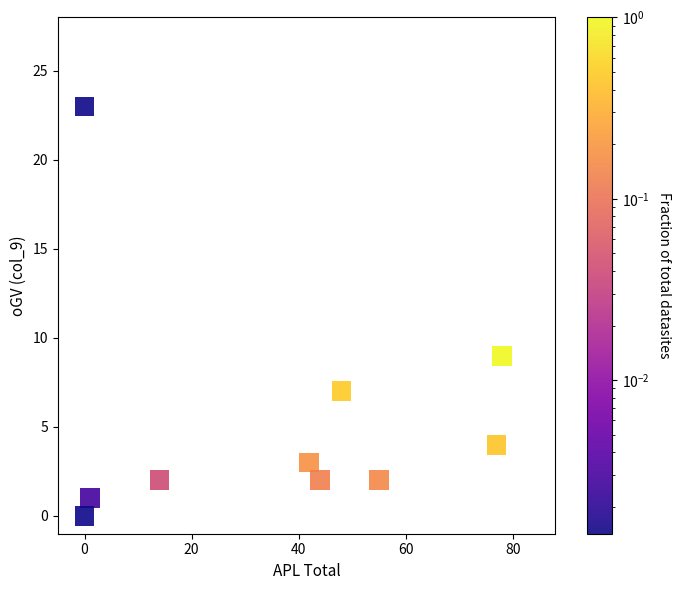

What is the average X value?

36